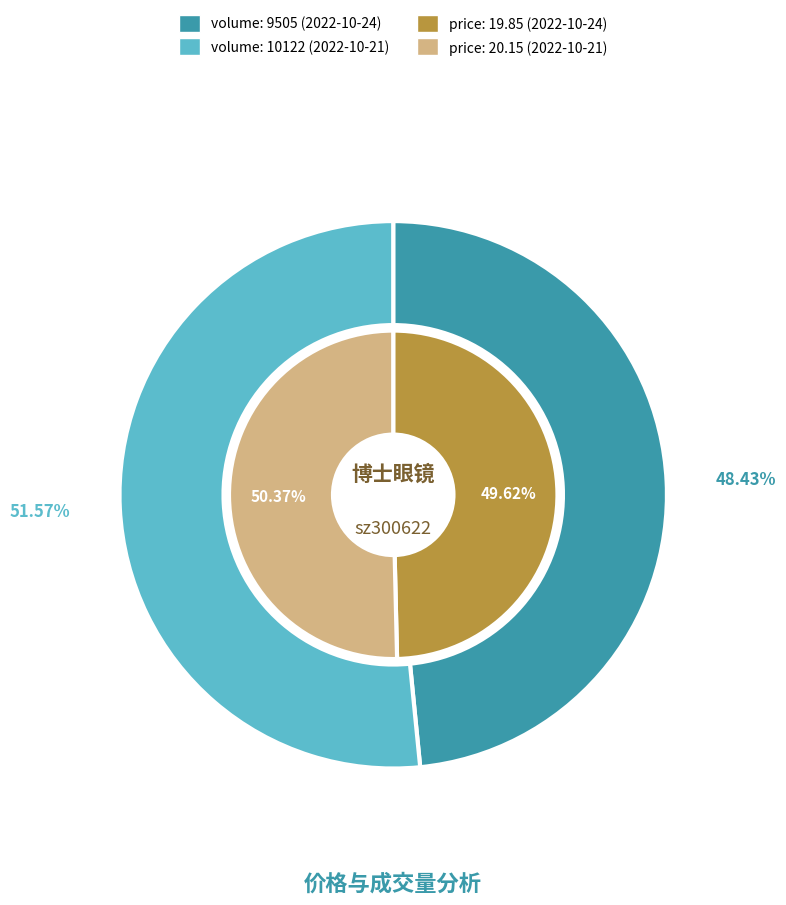

Combined, do 10122 and 9505 account for over 50%?

Yes